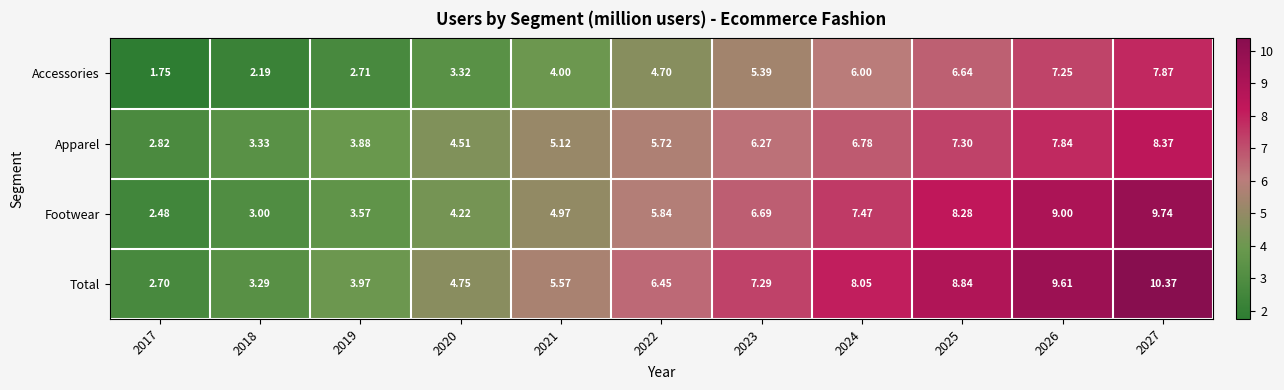

Rank the series at 2025 from lowest to highest value.

Accessories, Apparel, Footwear, Total